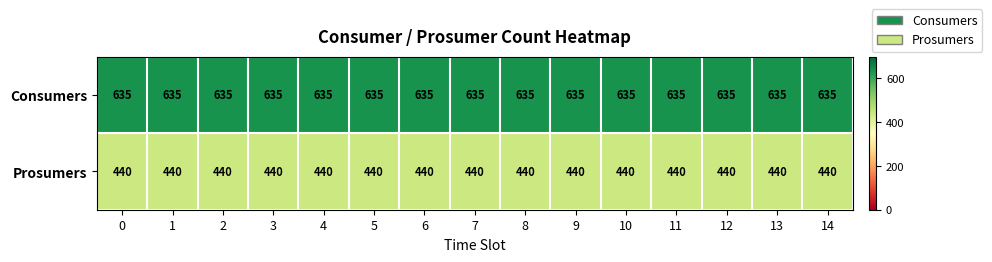

What is the minimum value shown in the chart?

440